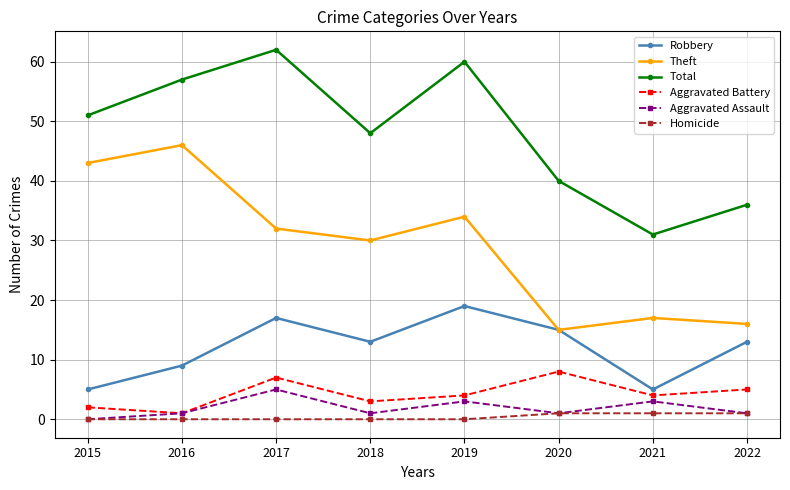

Reading left to right, list all the values displayed in this chart.

Robbery: 2015=5	2016=9	2017=17	2018=13	2019=19	2020=15	2021=5	2022=13
Theft: 2015=43	2016=46	2017=32	2018=30	2019=34	2020=15	2021=17	2022=16
Total: 2015=51	2016=57	2017=62	2018=48	2019=60	2020=40	2021=31	2022=36
Aggravated Battery: 2015=2	2016=1	2017=7	2018=3	2019=4	2020=8	2021=4	2022=5
Aggravated Assault: 2015=0	2016=1	2017=5	2018=1	2019=3	2020=1	2021=3	2022=1
Homicide: 2015=0	2016=0	2017=0	2018=0	2019=0	2020=1	2021=1	2022=1